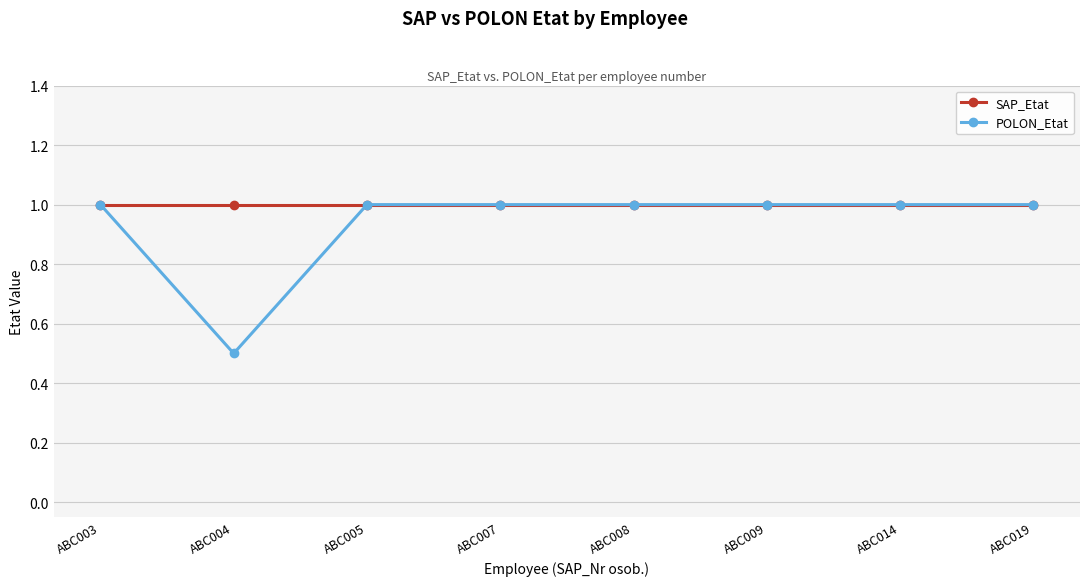

Reading left to right, extract all data points from this chart.

SAP_Etat: 1.0	1.0	1.0	1.0	1.0	1.0	1.0	1.0
POLON_Etat: 1.0	0.5	1.0	1.0	1.0	1.0	1.0	1.0